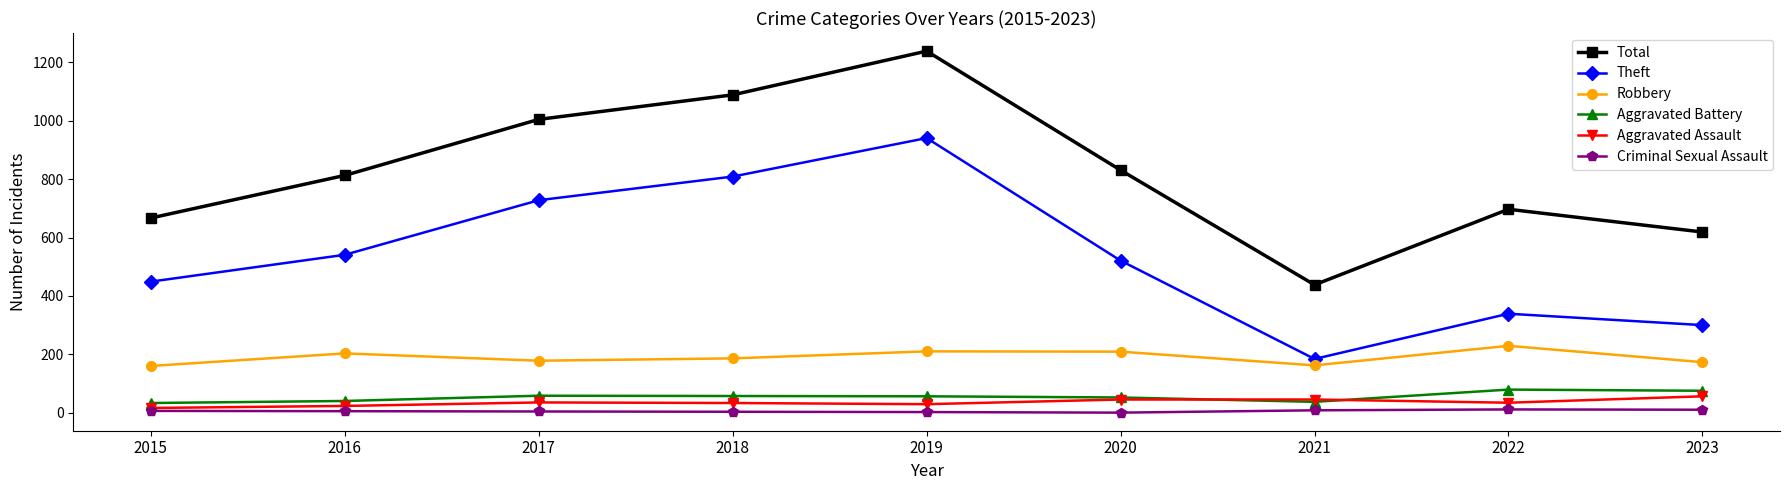

What is the value of the Criminal Sexual Assault point at the 3rd from the left?

4